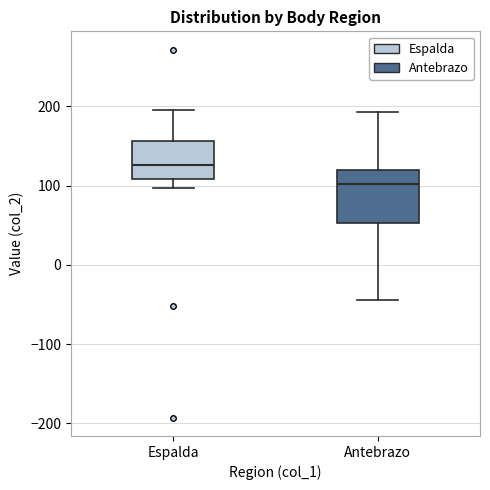

Which box has the lowest median line?

Antebrazo